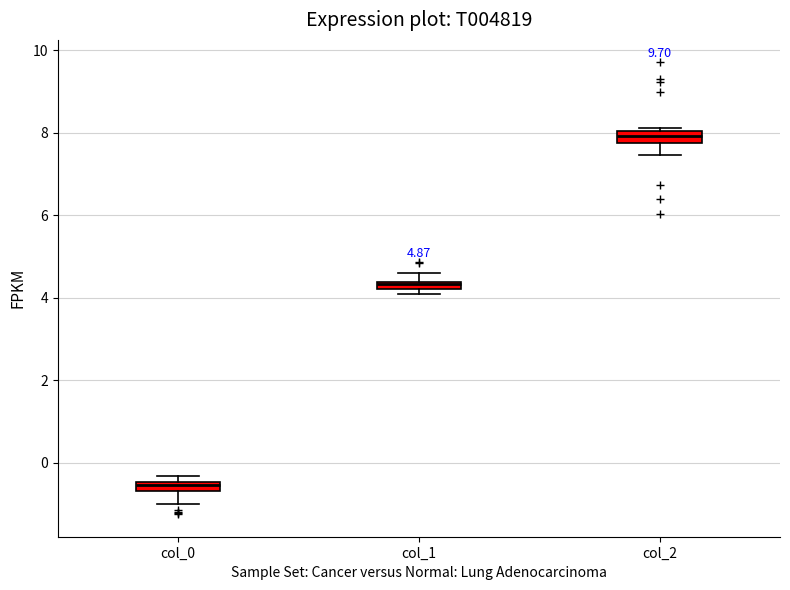

Which box's median line is the highest?

col_2